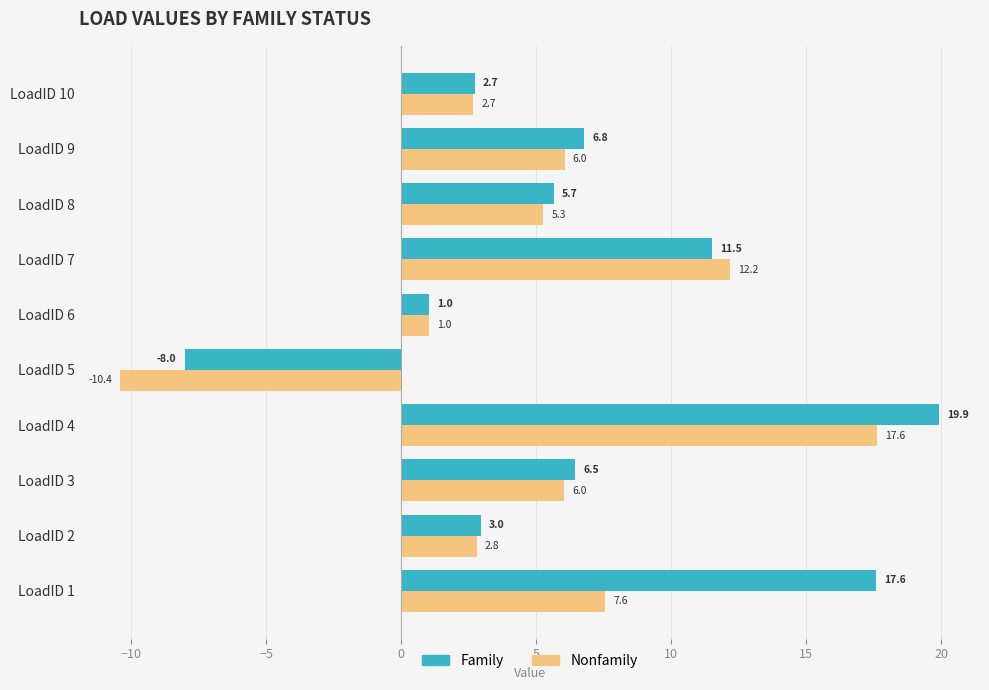

What is the maximum value shown in the chart?

19.9